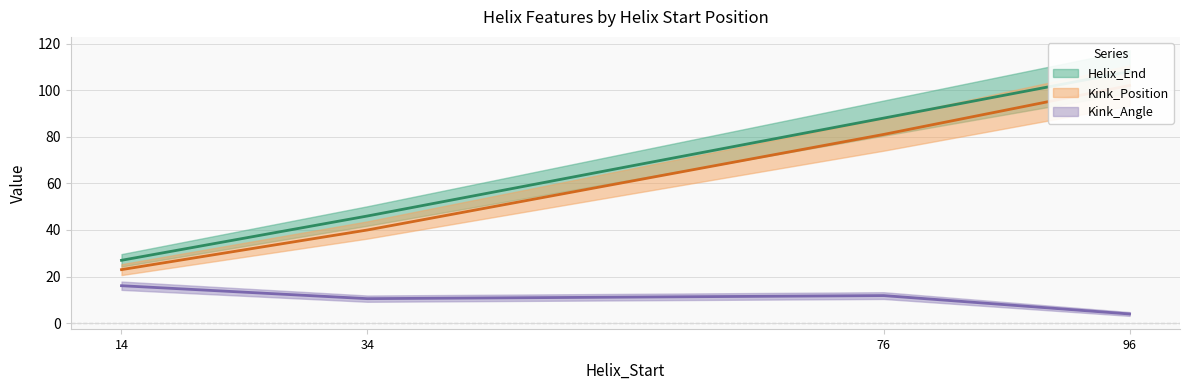

At how many categories does at least one series exceed 42?

3